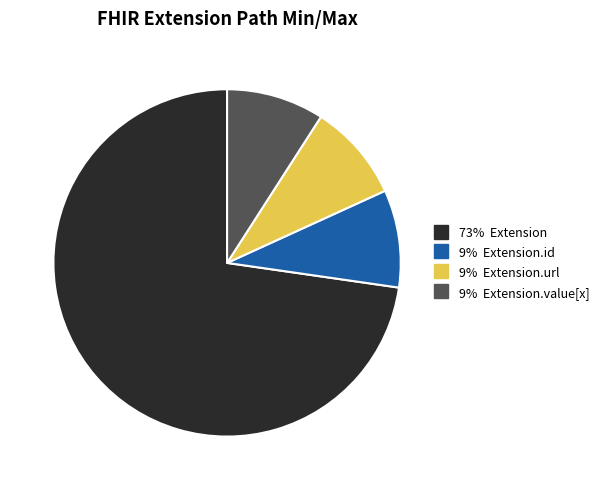

Does any single category account for the majority?

Yes